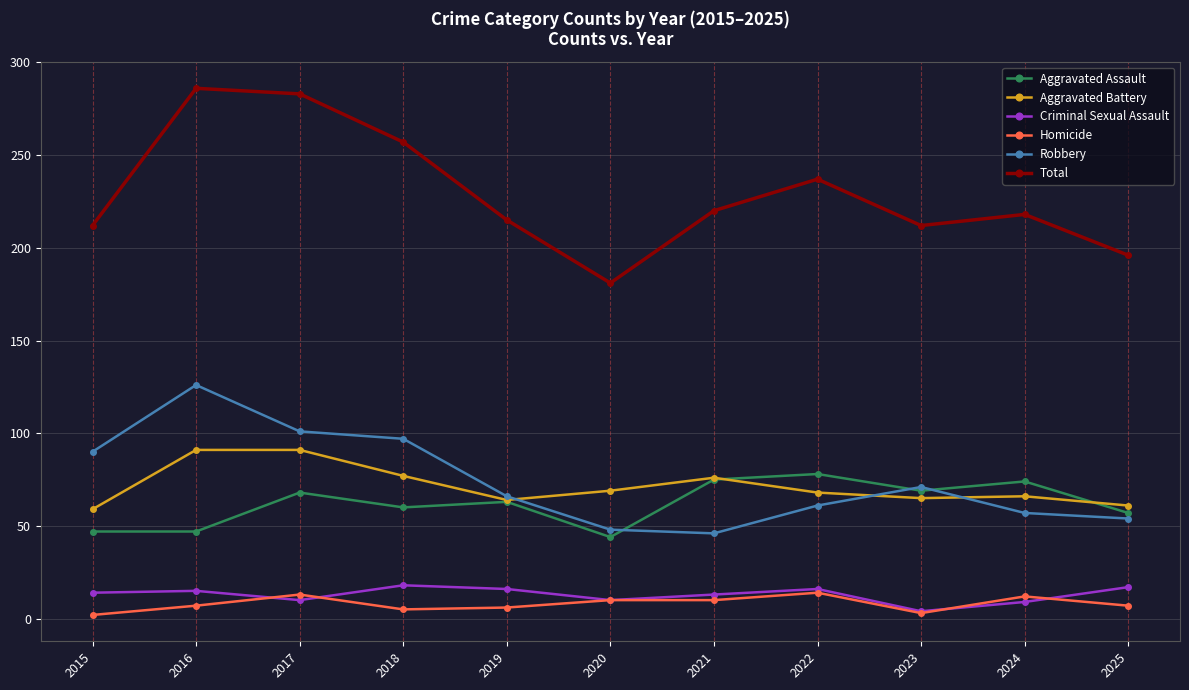

In Aggravated Battery, how many points are lower than both neighbors (excluding endpoints)?

2